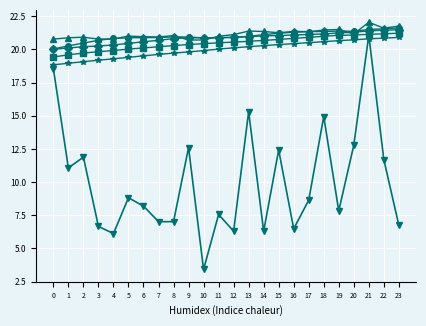

What is the maximum value shown in the chart?

22.0